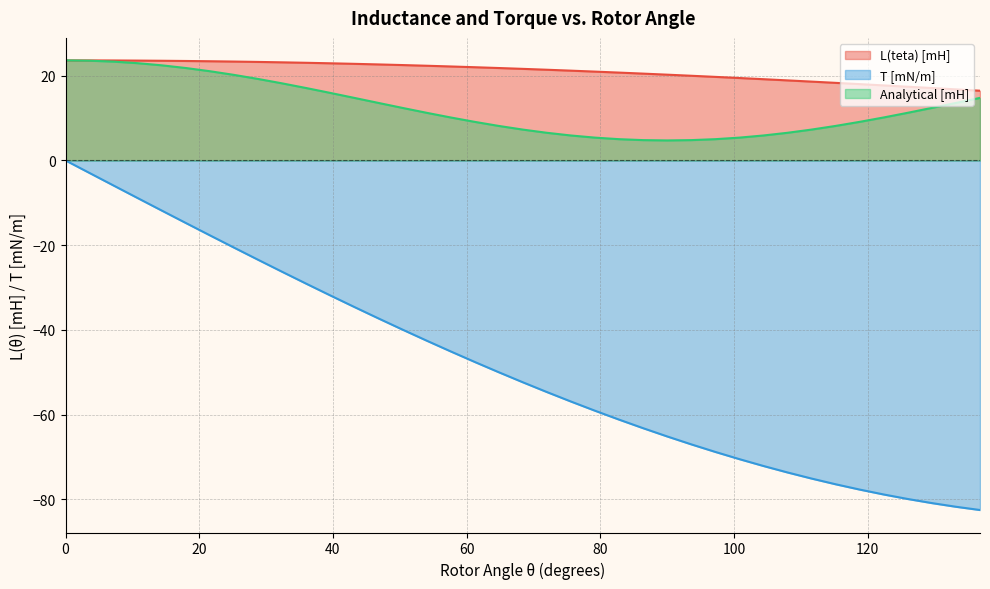

What is the minimum value for T [mN/m]?

-82.5